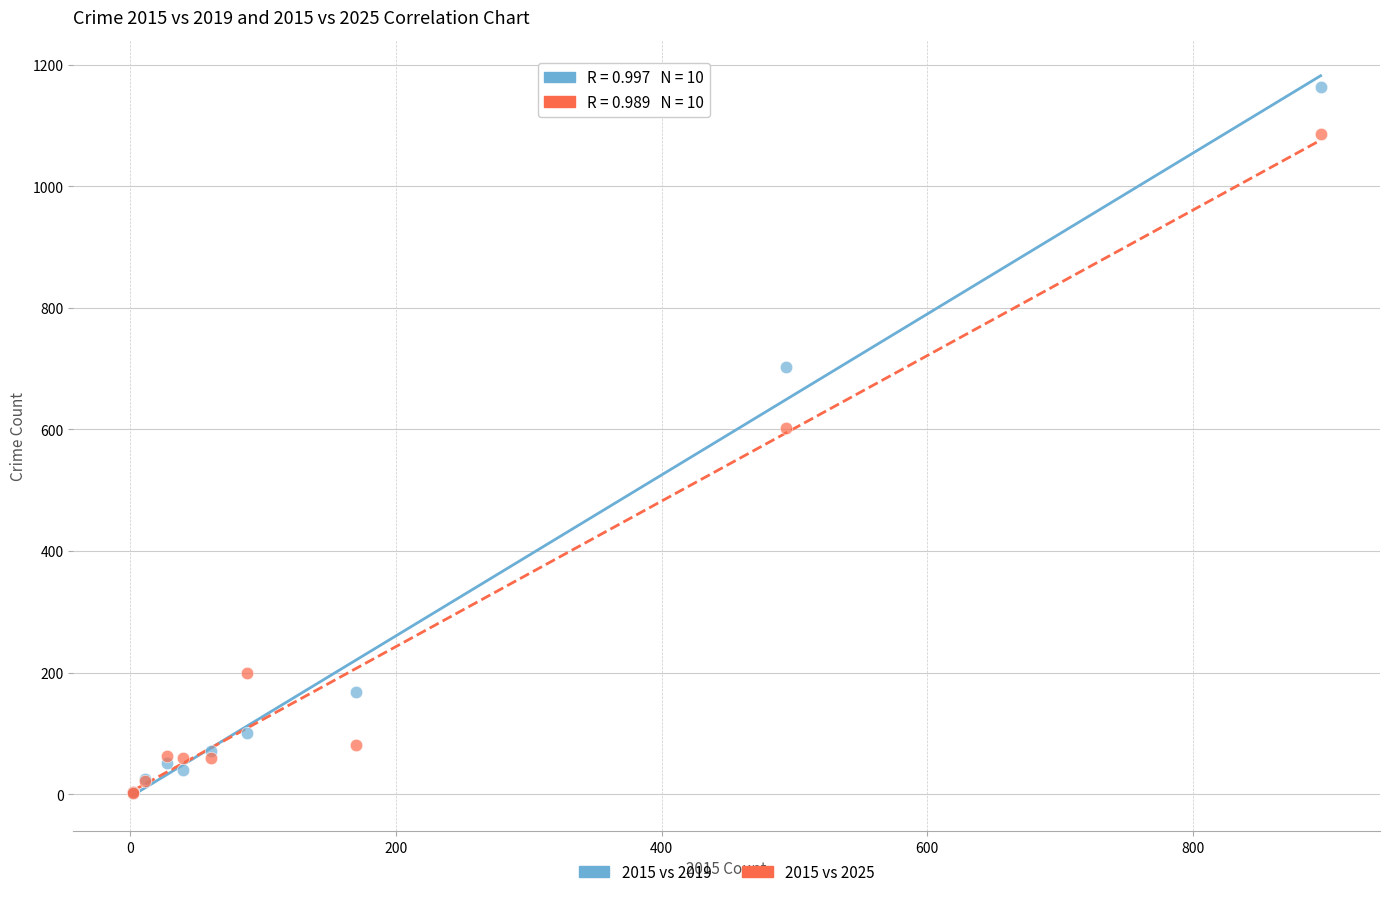

Across all series, what Y value is closest to 582?

603